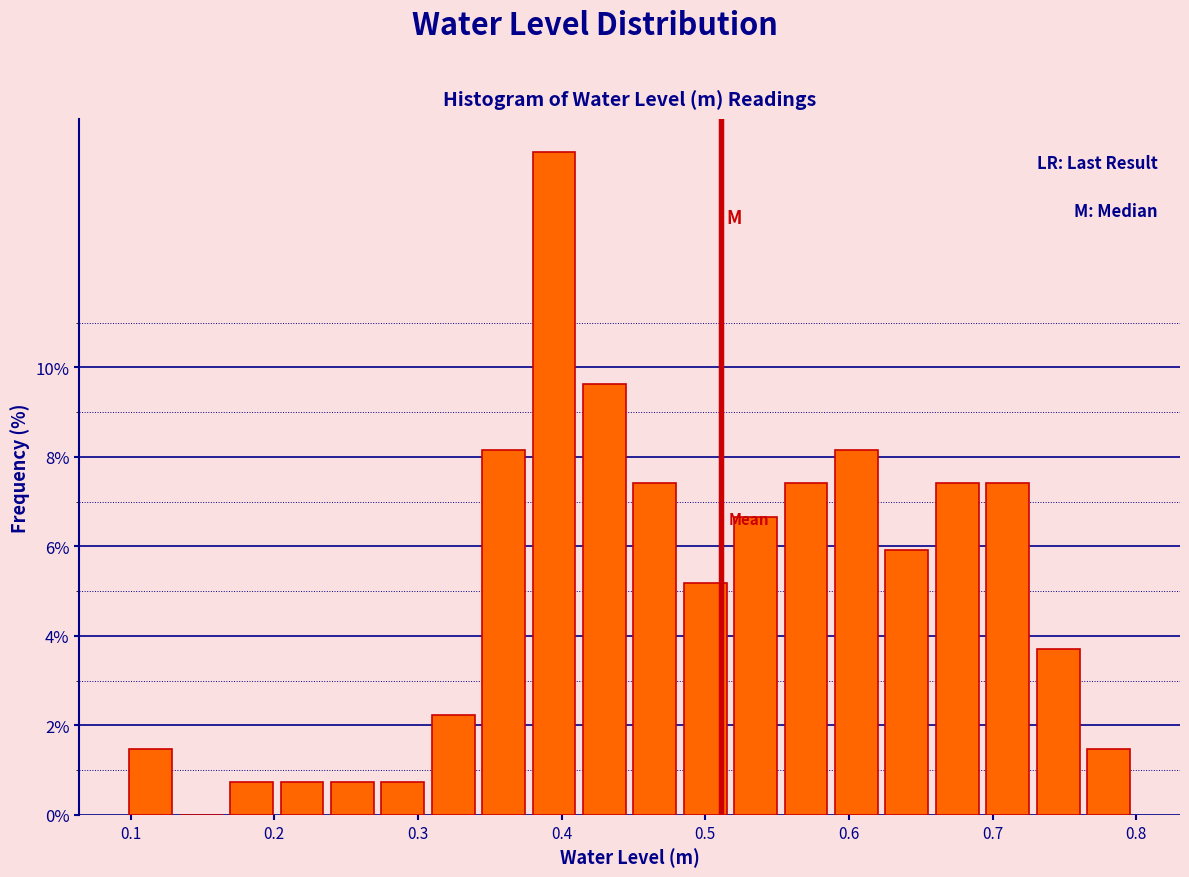

Around what value on the x-axis is the tallest bar? Give the approximate position of its centre, as read against the axis.

0.39